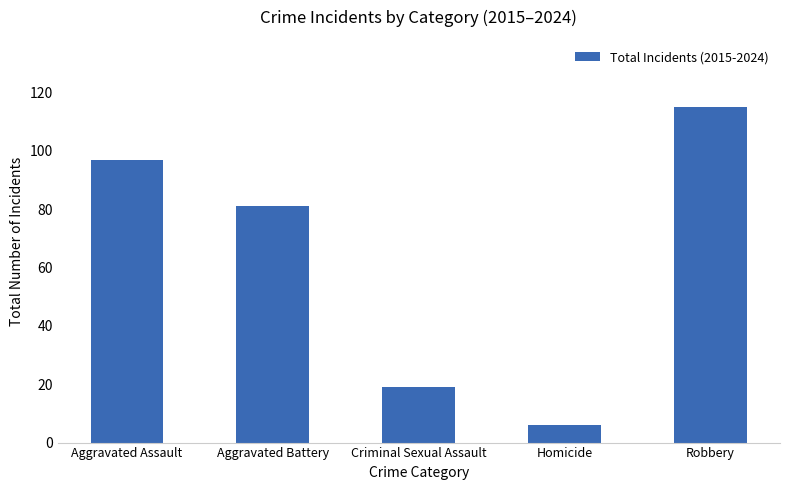

Which category has the highest value across all series?

Robbery